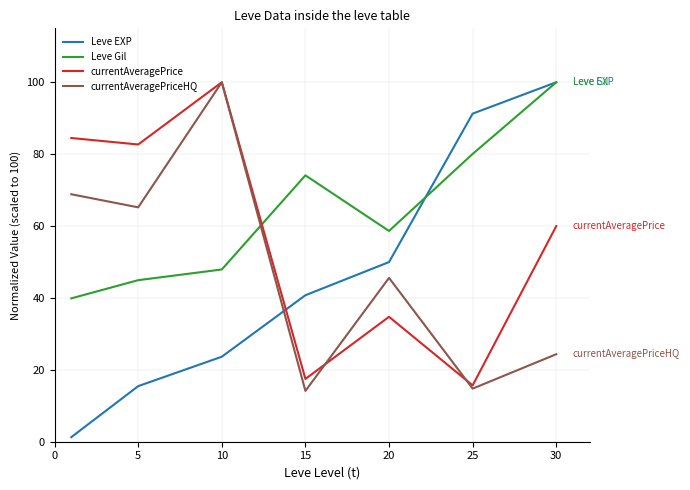

Count the number of data series in this chart.

4